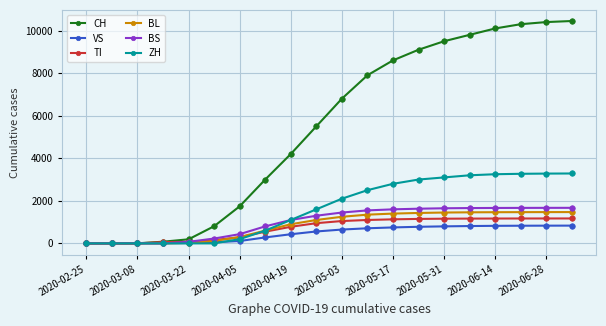

What is the value of the CH point at the 9th from the left?

4200